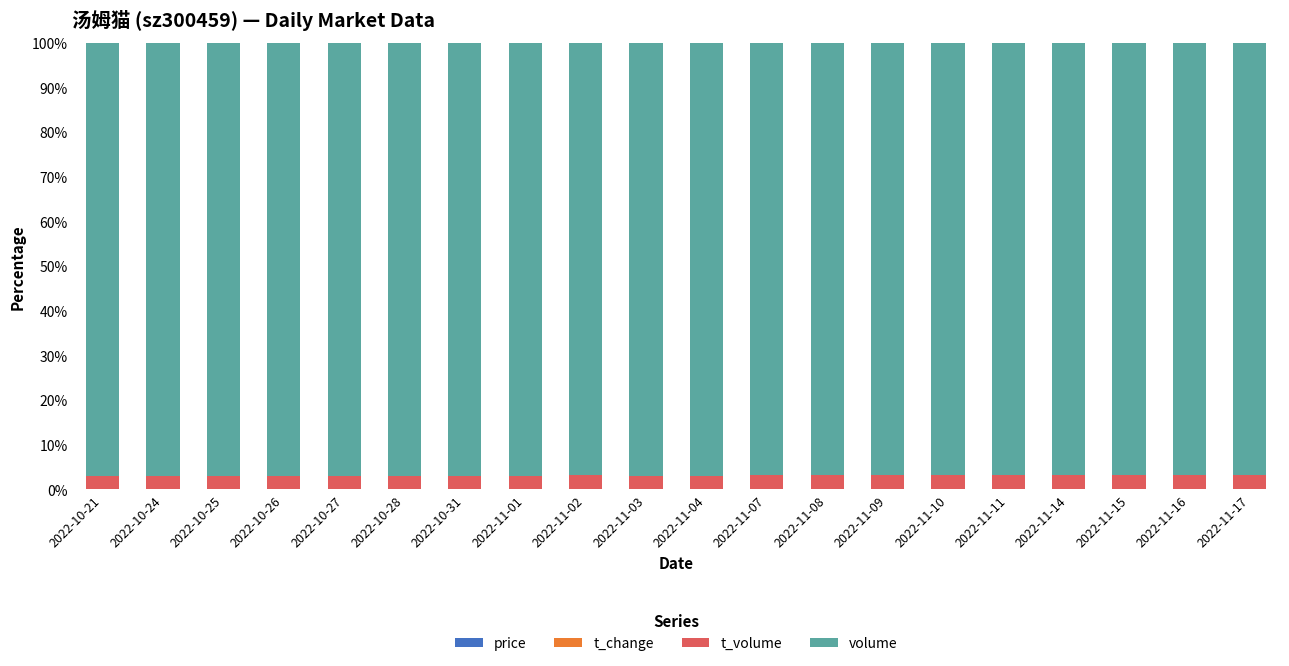

The value of volume at 2022-11-04 is 96.9. True or false?

True